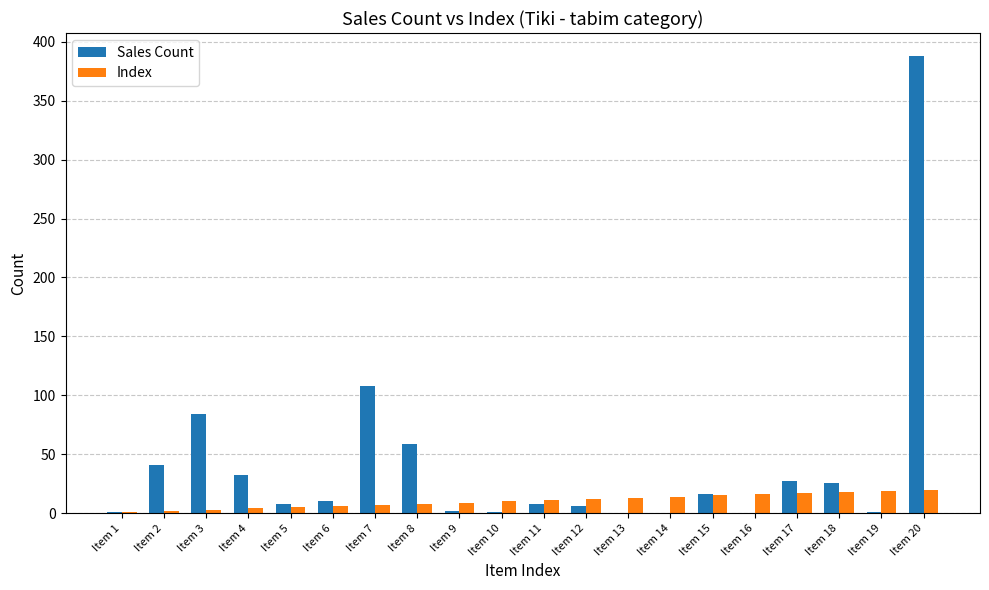

Which label corresponds to the largest value in the chart?

Item 20